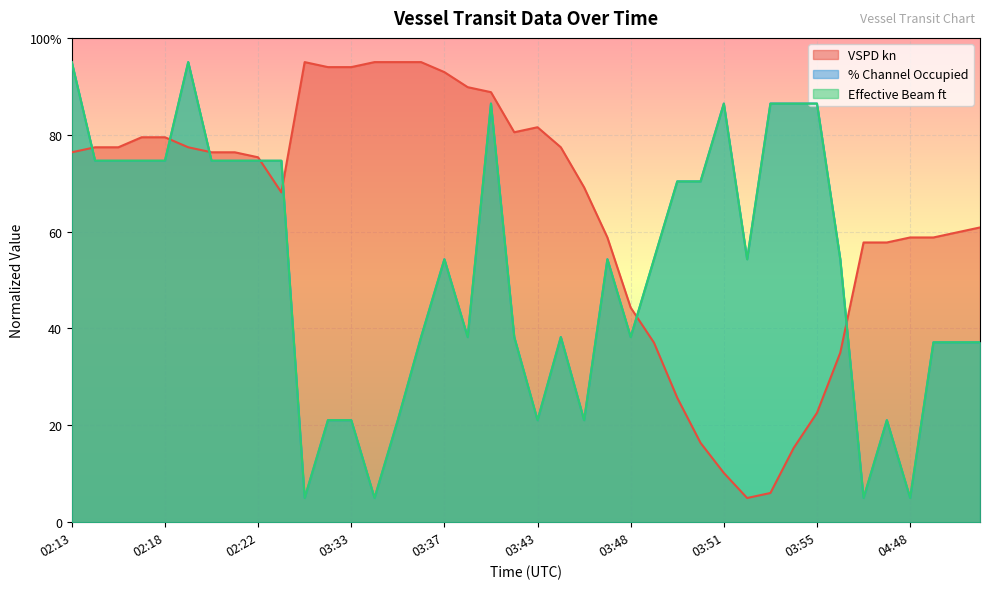

At how many categories does at least one series exceed 30?

40